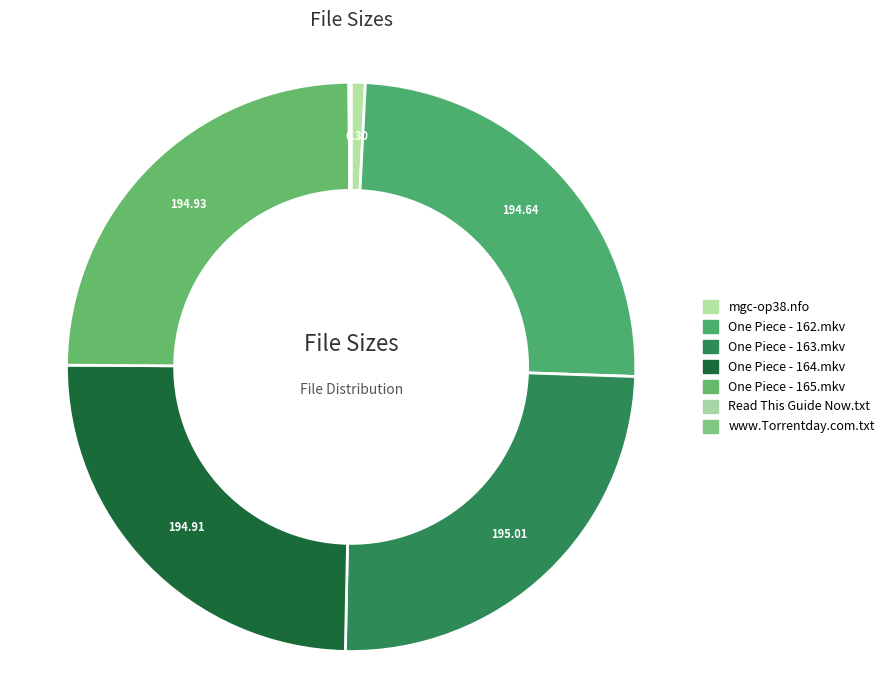

Which has a higher value, www.Torrentday.com.txt or mgc-op38.nfo?

mgc-op38.nfo